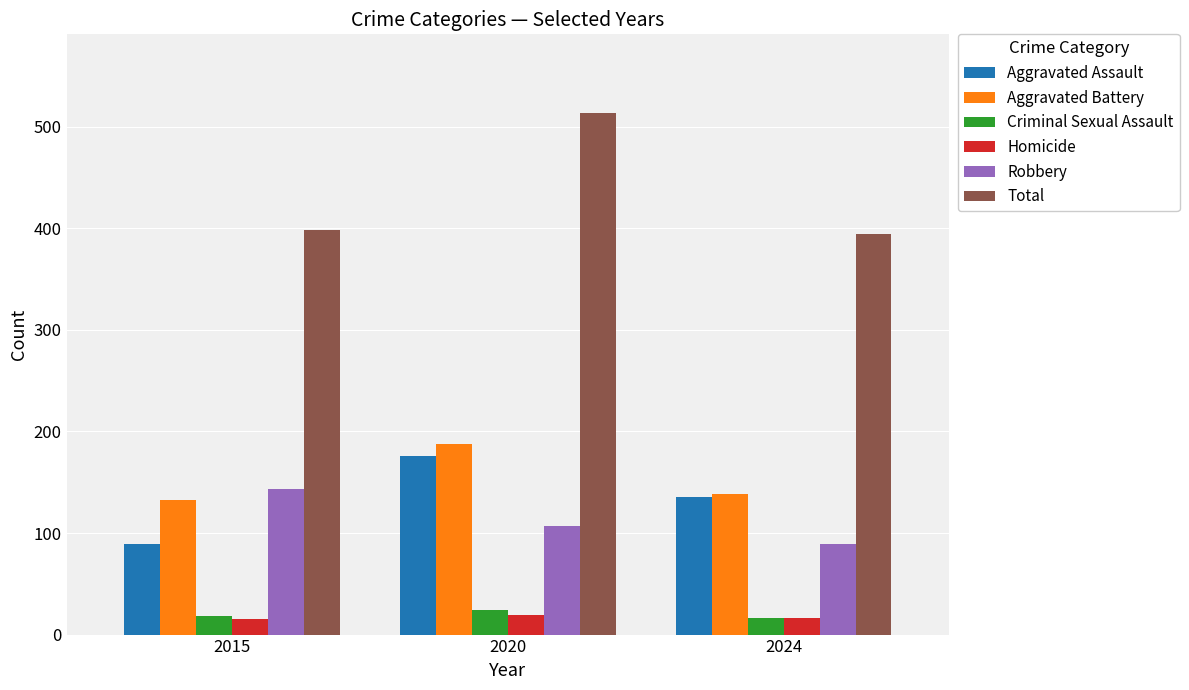

How many bars are there in each group?

6